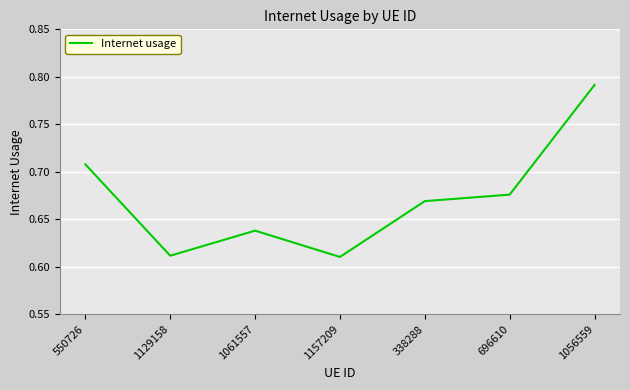

What position from the right is 1157209?

4